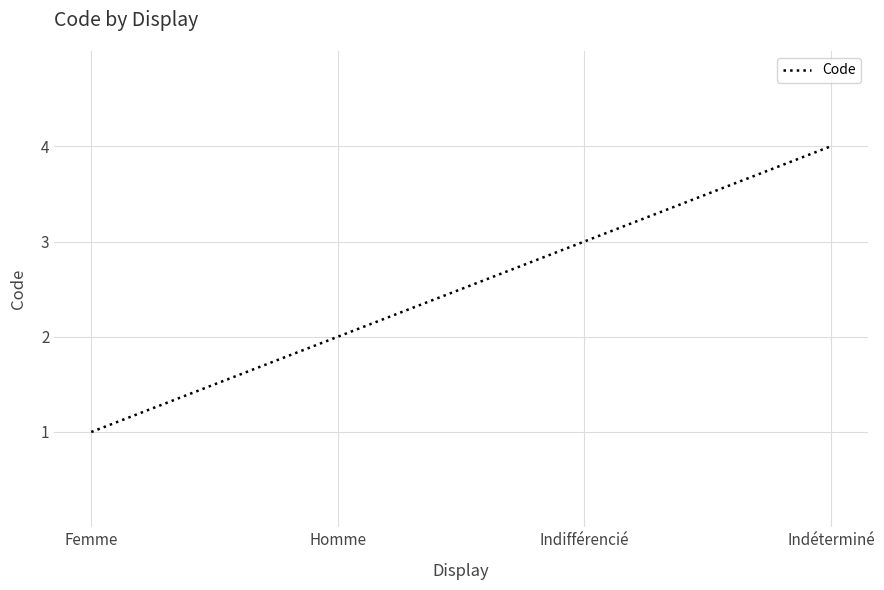

Is this an area chart (filled region under the line)?

No